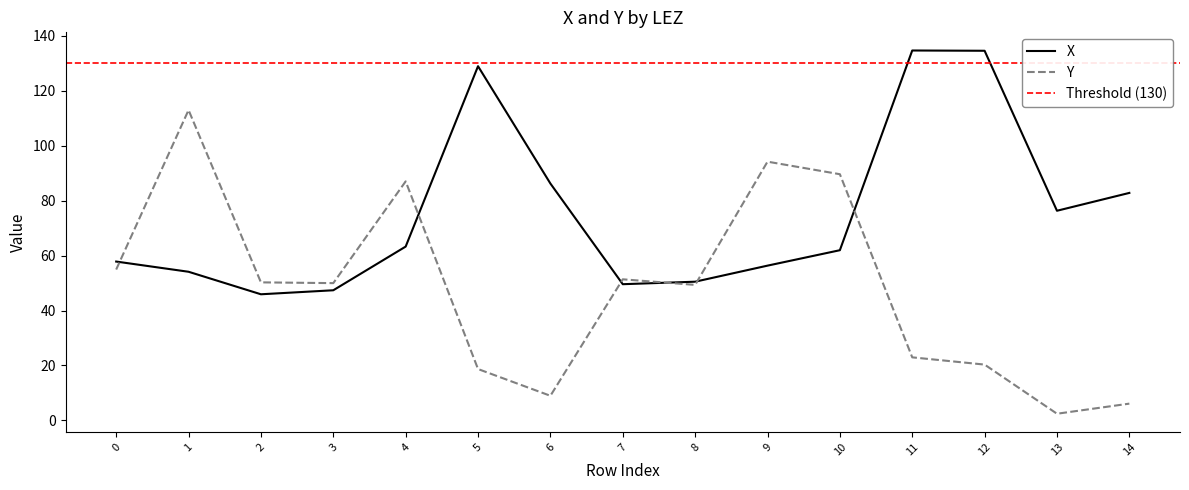

True or false: Y has a value of 94.2 at 9.

True